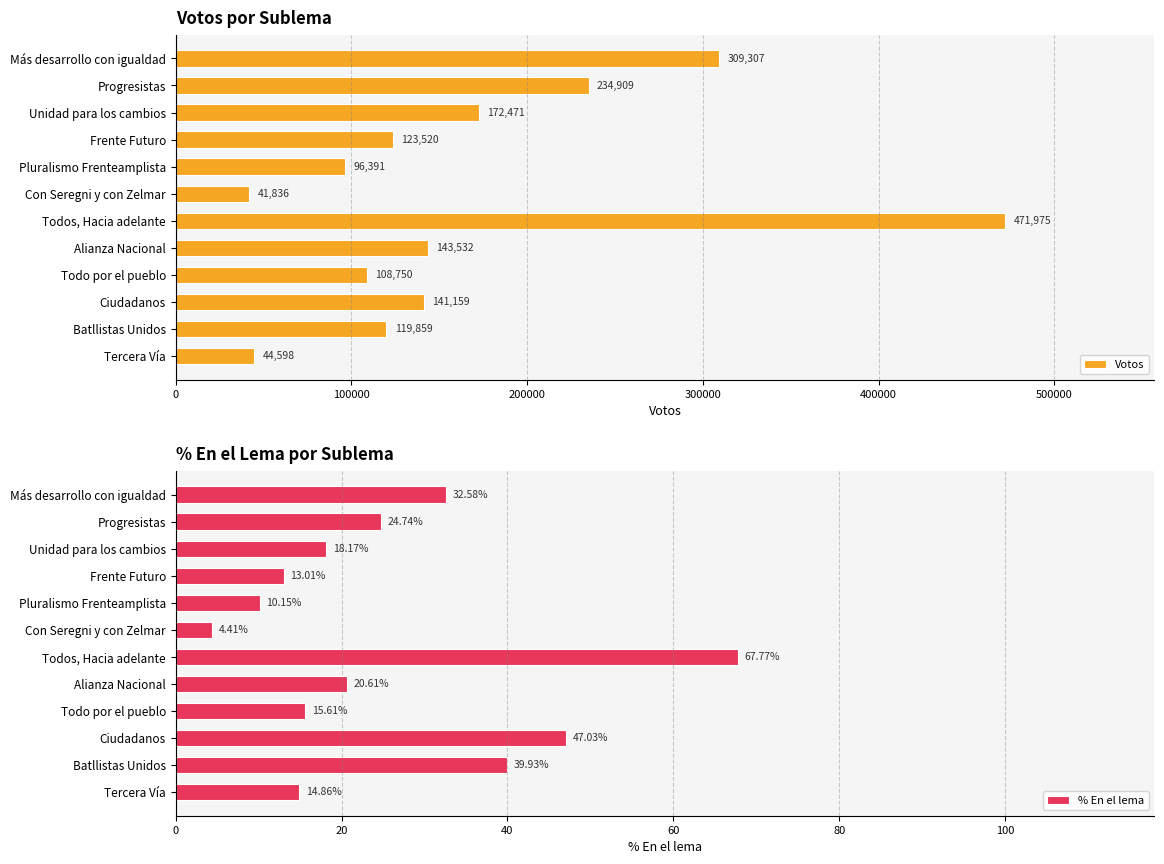

What is the value of the Votos bar at the 10th from the left?

141159.0